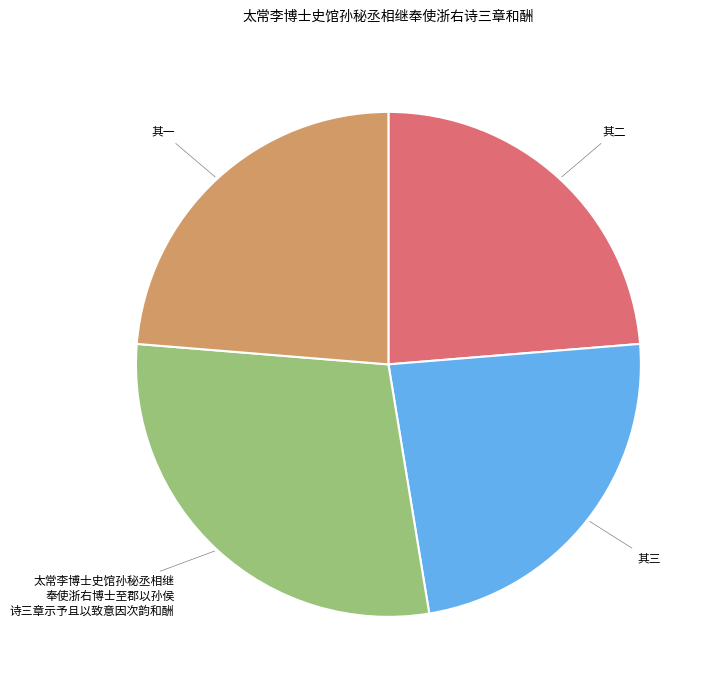

What is the largest slice in the pie chart?

太常李博士史馆孙秘丞相继 奉使浙右博士至郡以孙侯 诗三章示予且以致意因次韵和酬